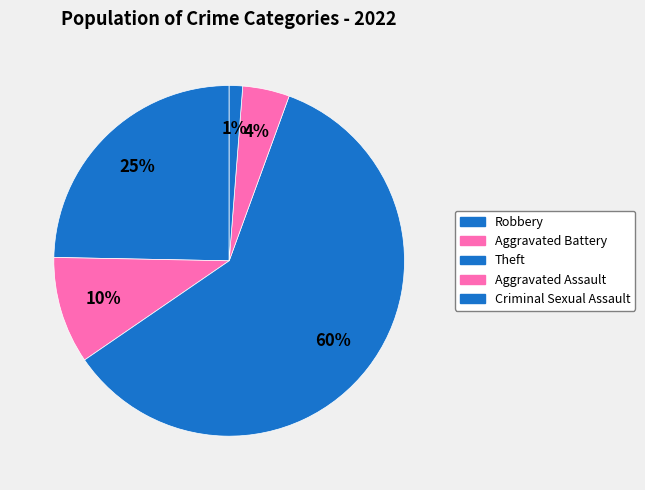

How many slices are in this pie chart?

5